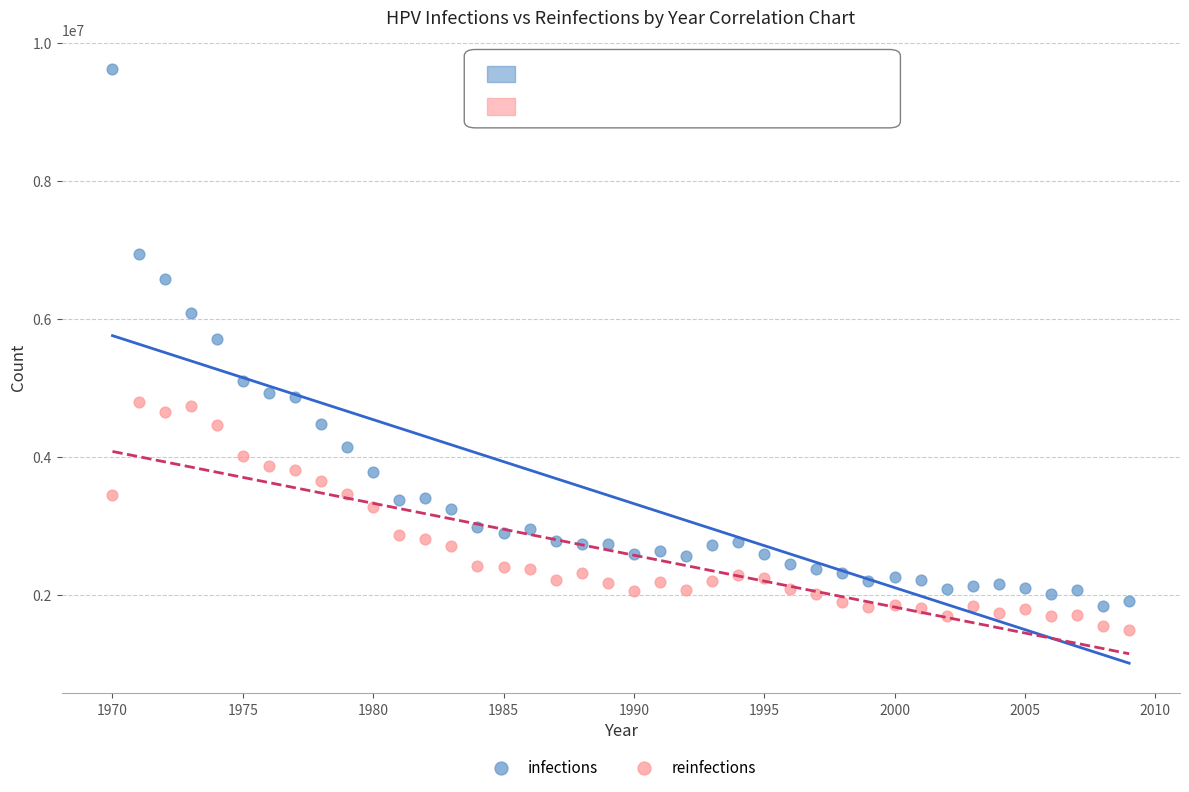

Which series reaches the maximum Y coordinate?

infections